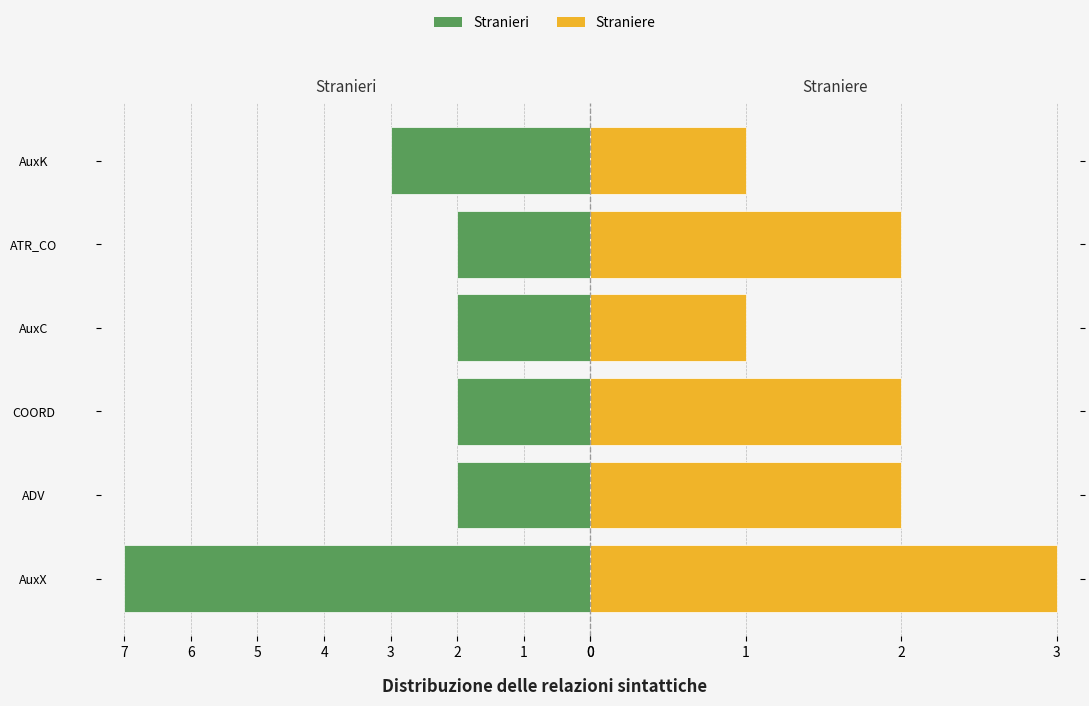

What is the maximum value shown in the chart?

7